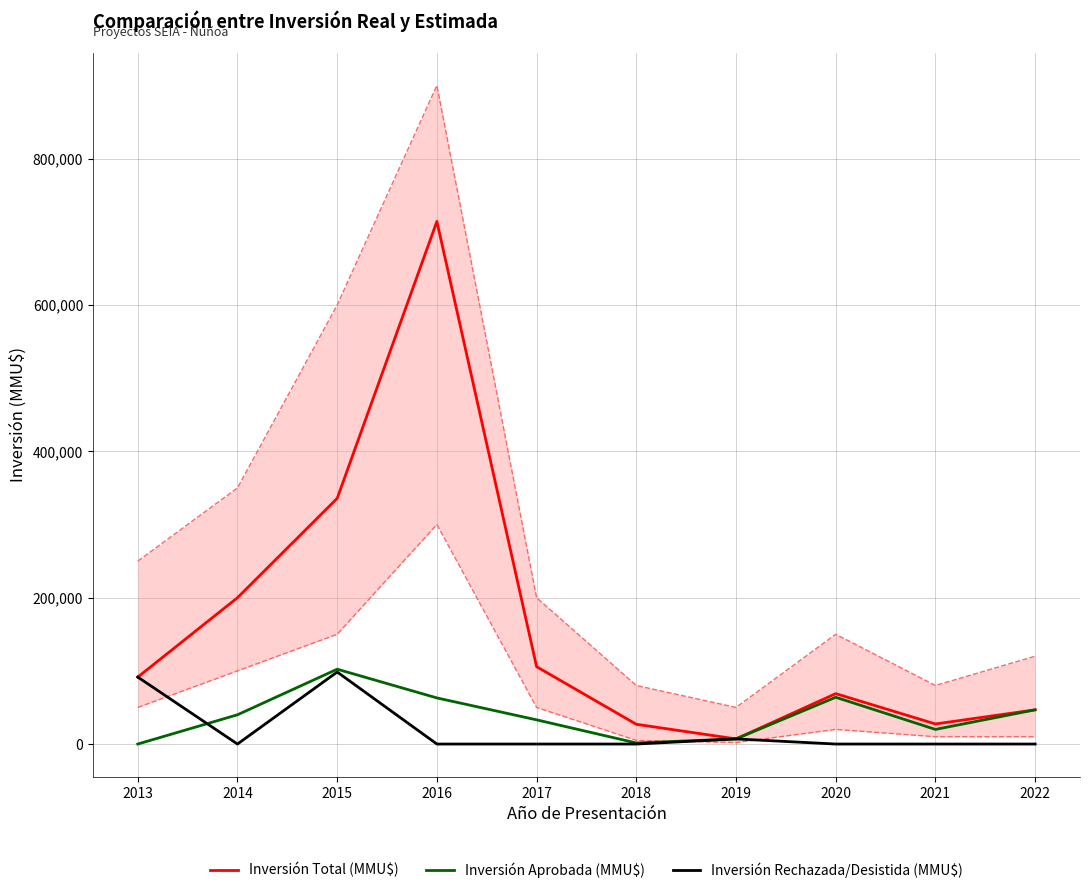

What are all the series names shown in the legend?

Inversión Total (MMU$), Inversión Aprobada (MMU$), Inversión Rechazada/Desistida (MMU$)